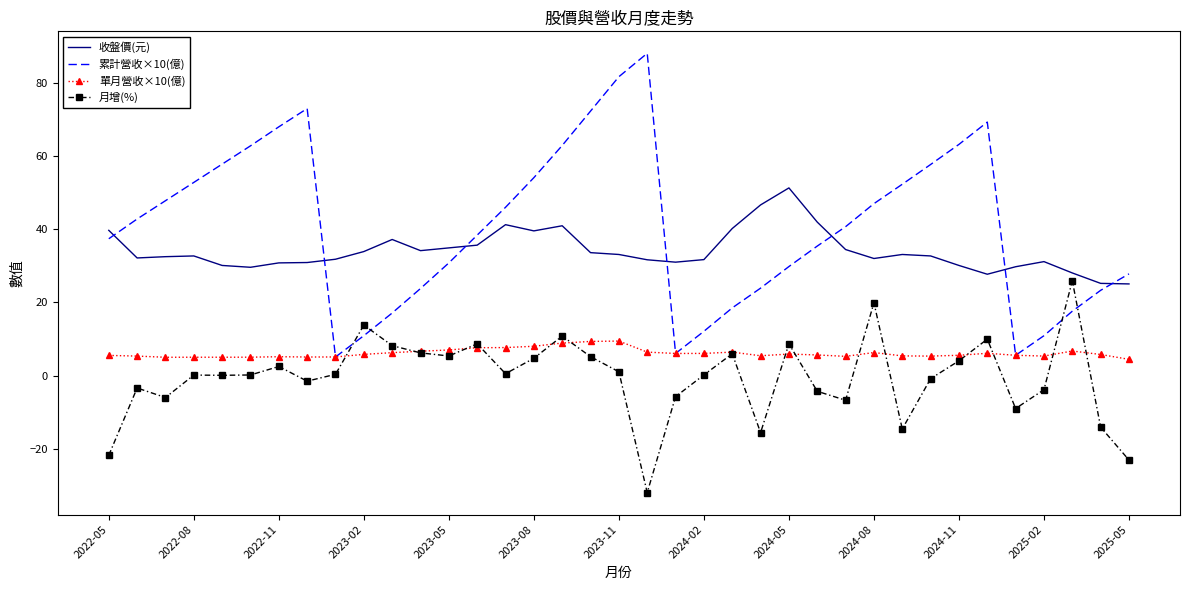

What are all the series names shown in the legend?

收盤價(元), 累計營收×10(億), 單月營收×10(億), 月增(%)